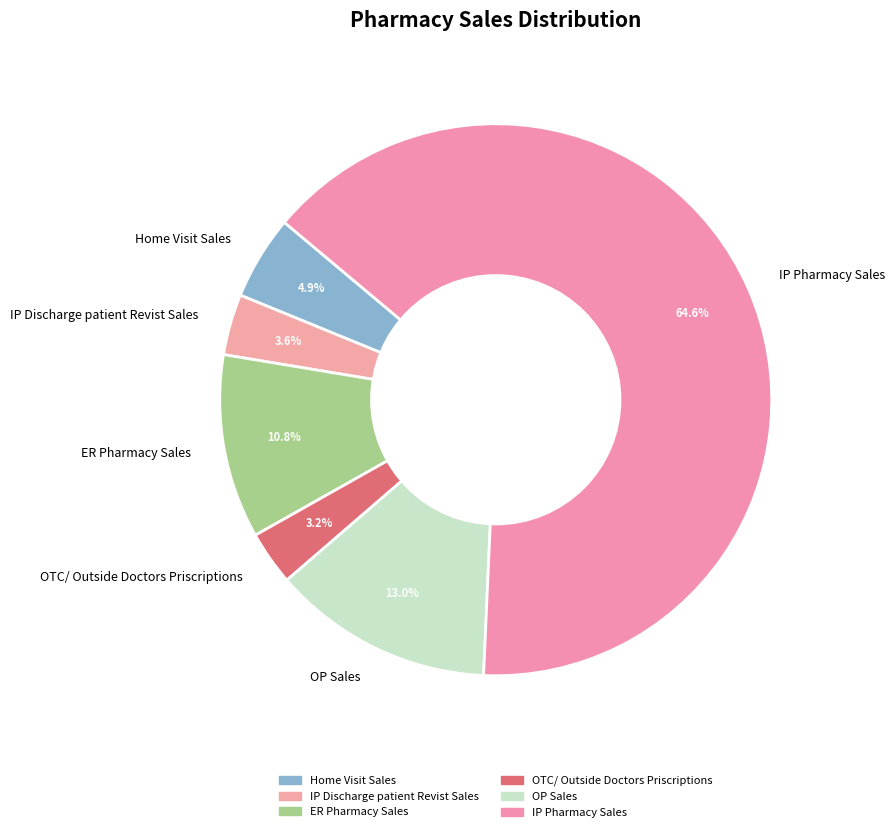

Does any single category account for the majority?

Yes